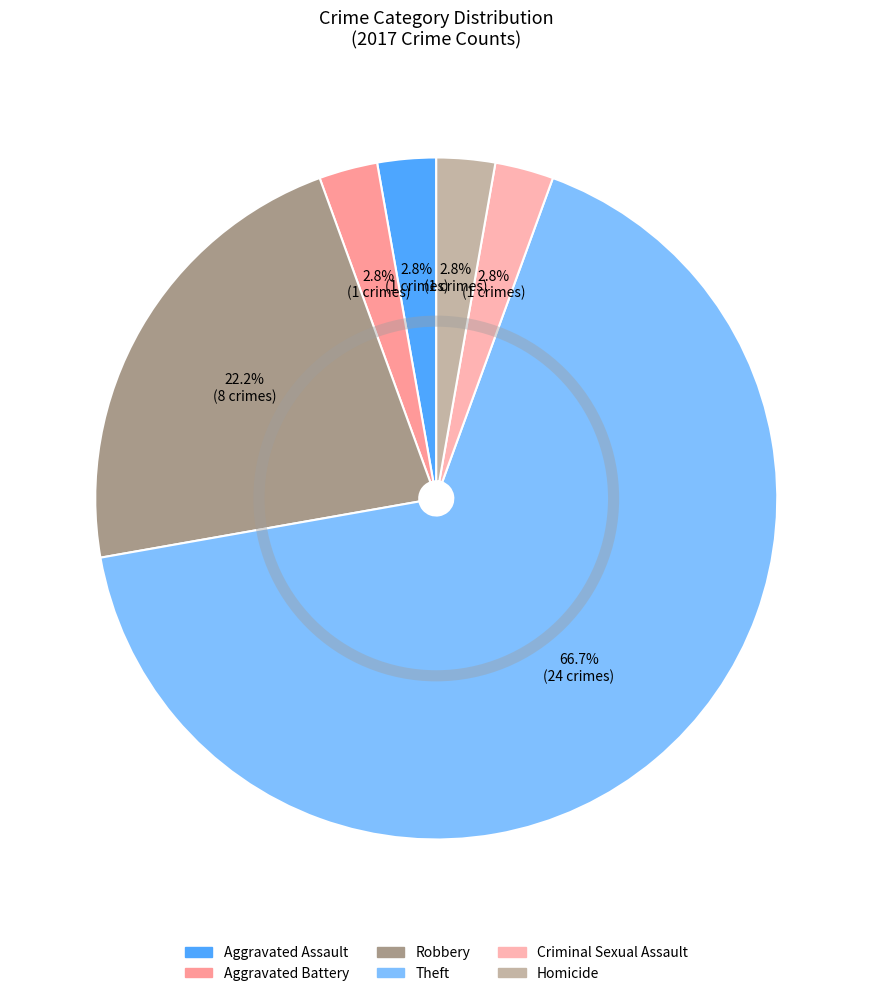

What is the largest slice in the pie chart?

Theft